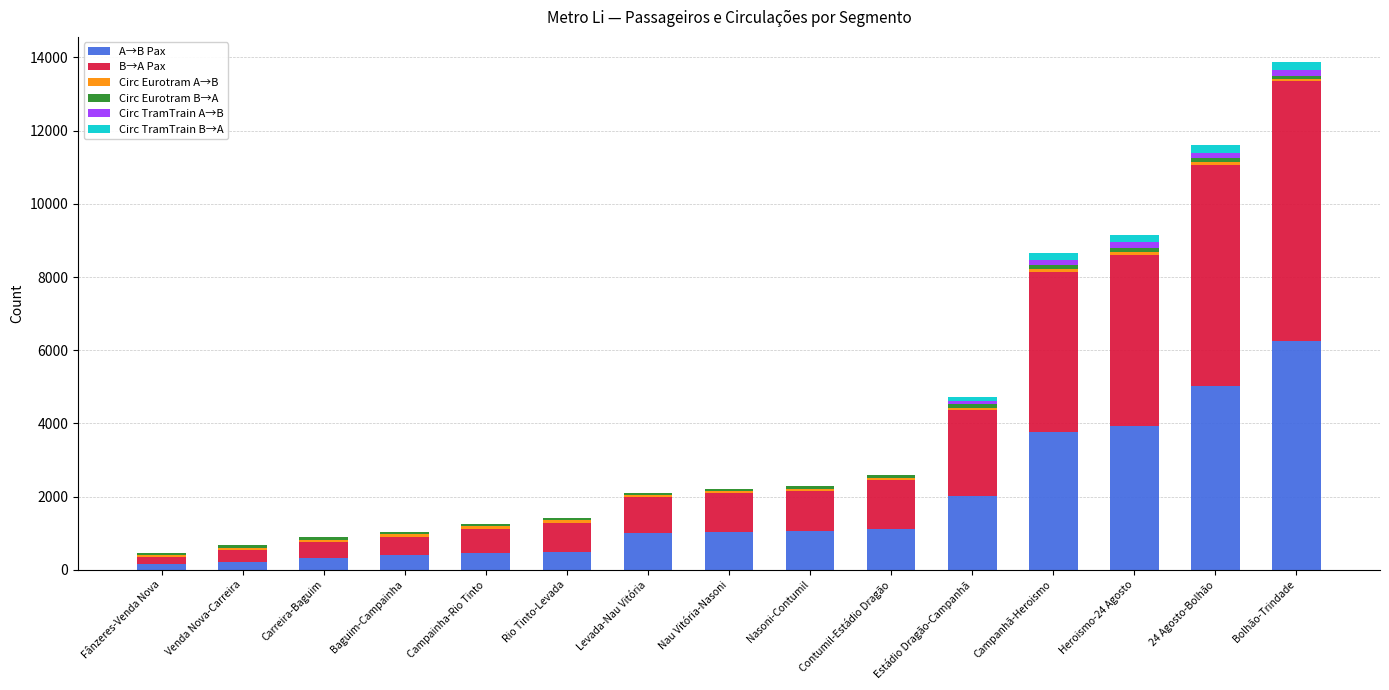

Count the number of data series in this chart.

6